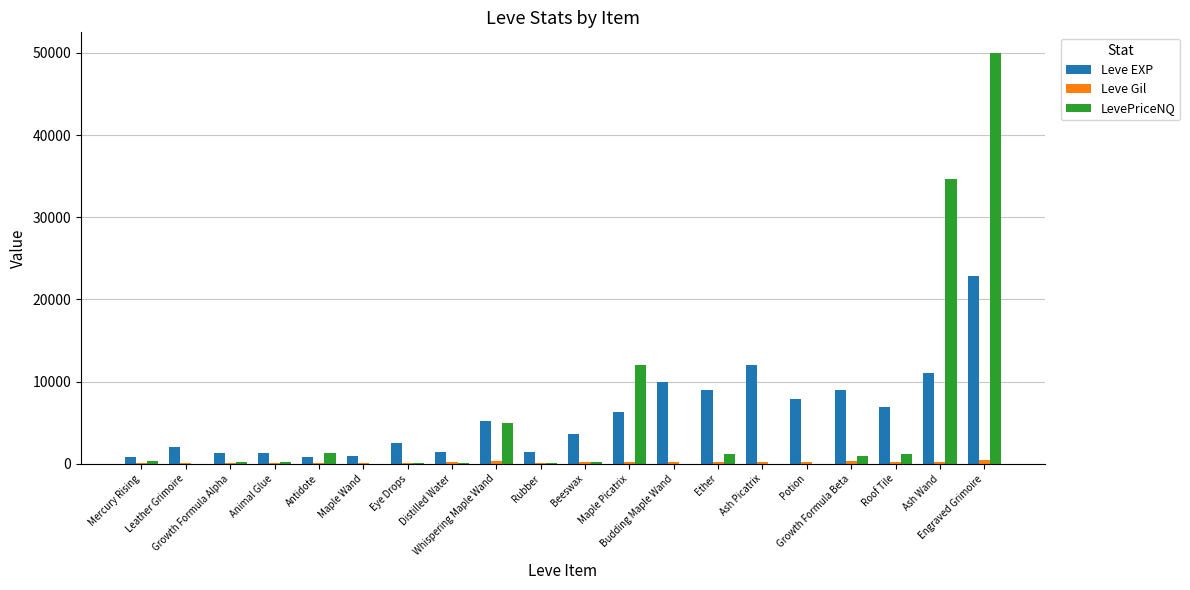

How many distinct data groups are displayed?

3